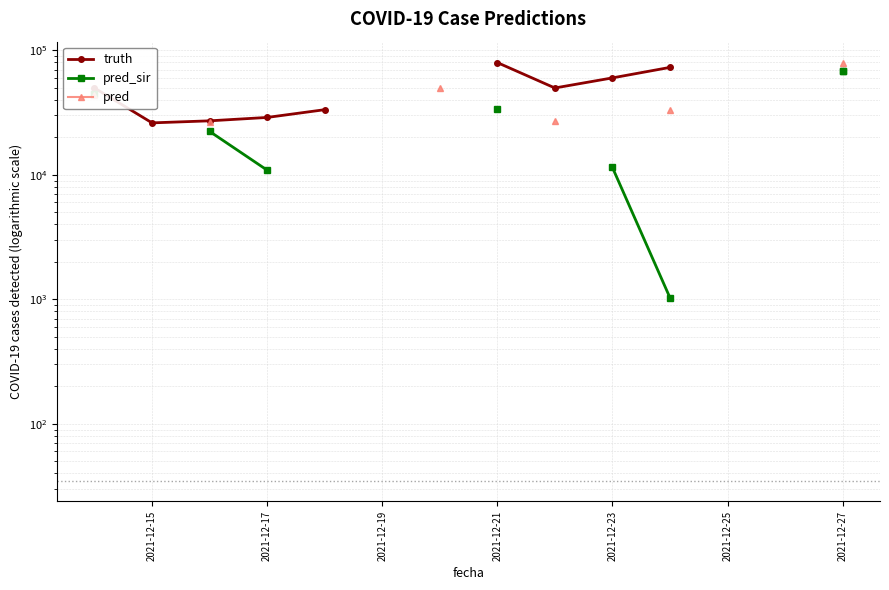

Does the chart display data point markers on the line(s)?

Yes